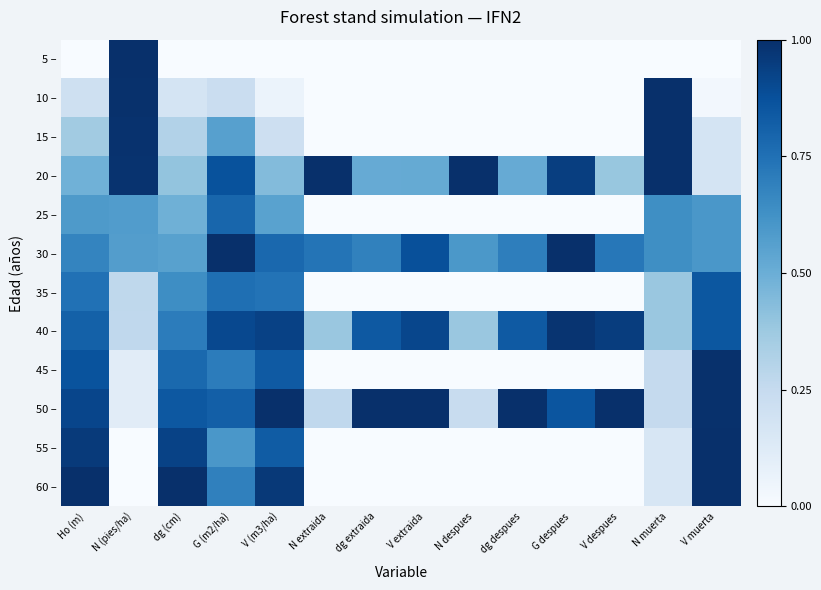

Which series has the largest total across all categories?

50 –